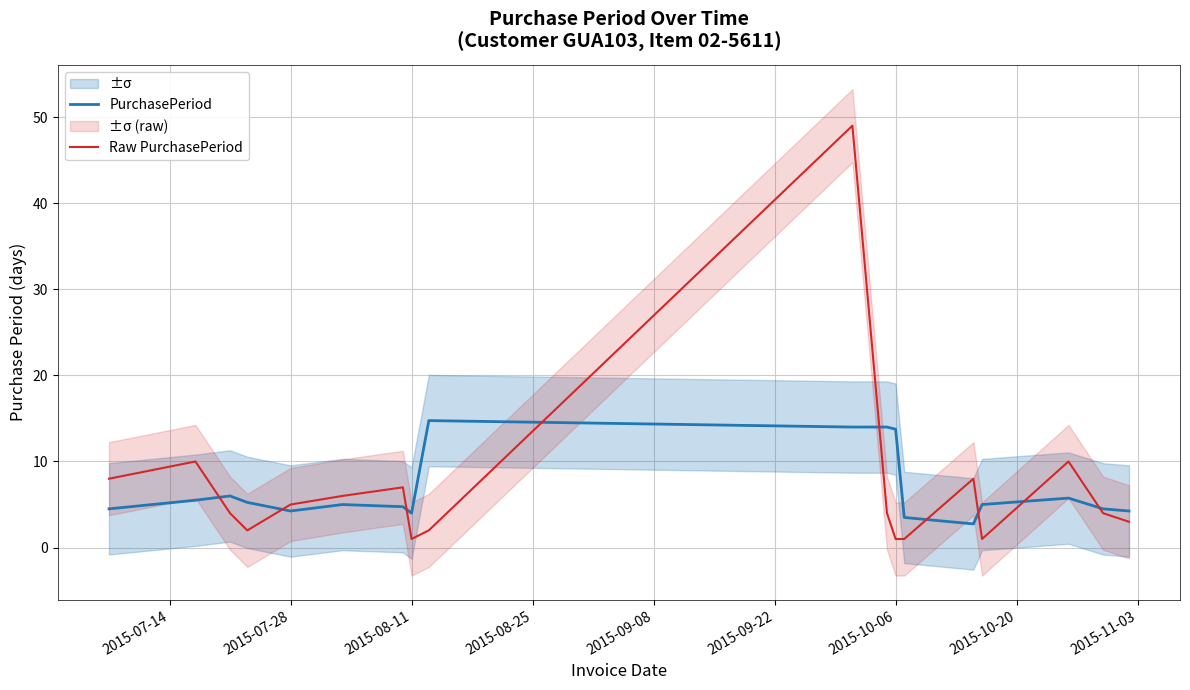

What is the highest value of the PurchasePeriod series?

14.8